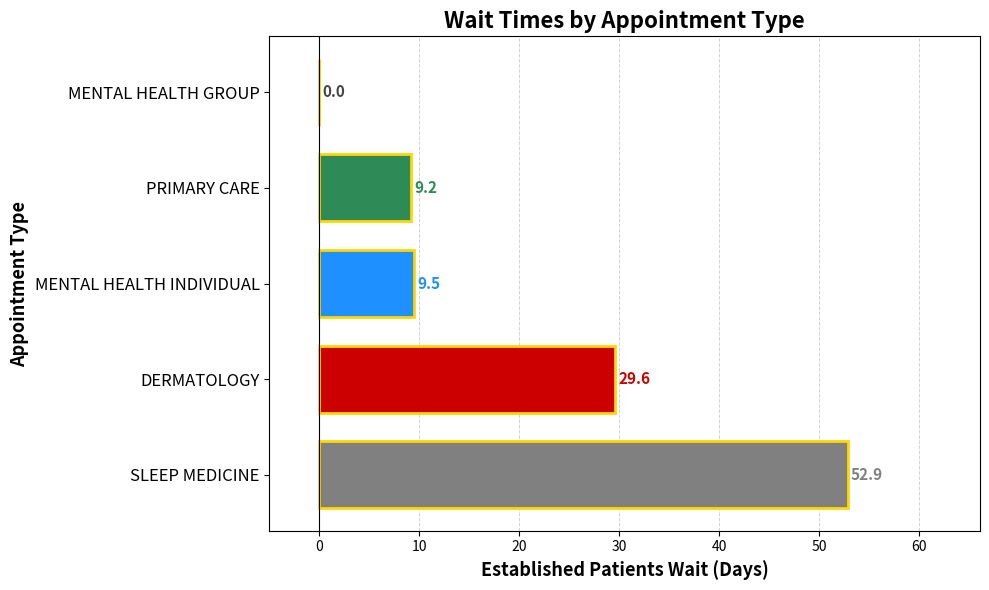

The chart shows a value of 29.6 at DERMATOLOGY. True or false?

True